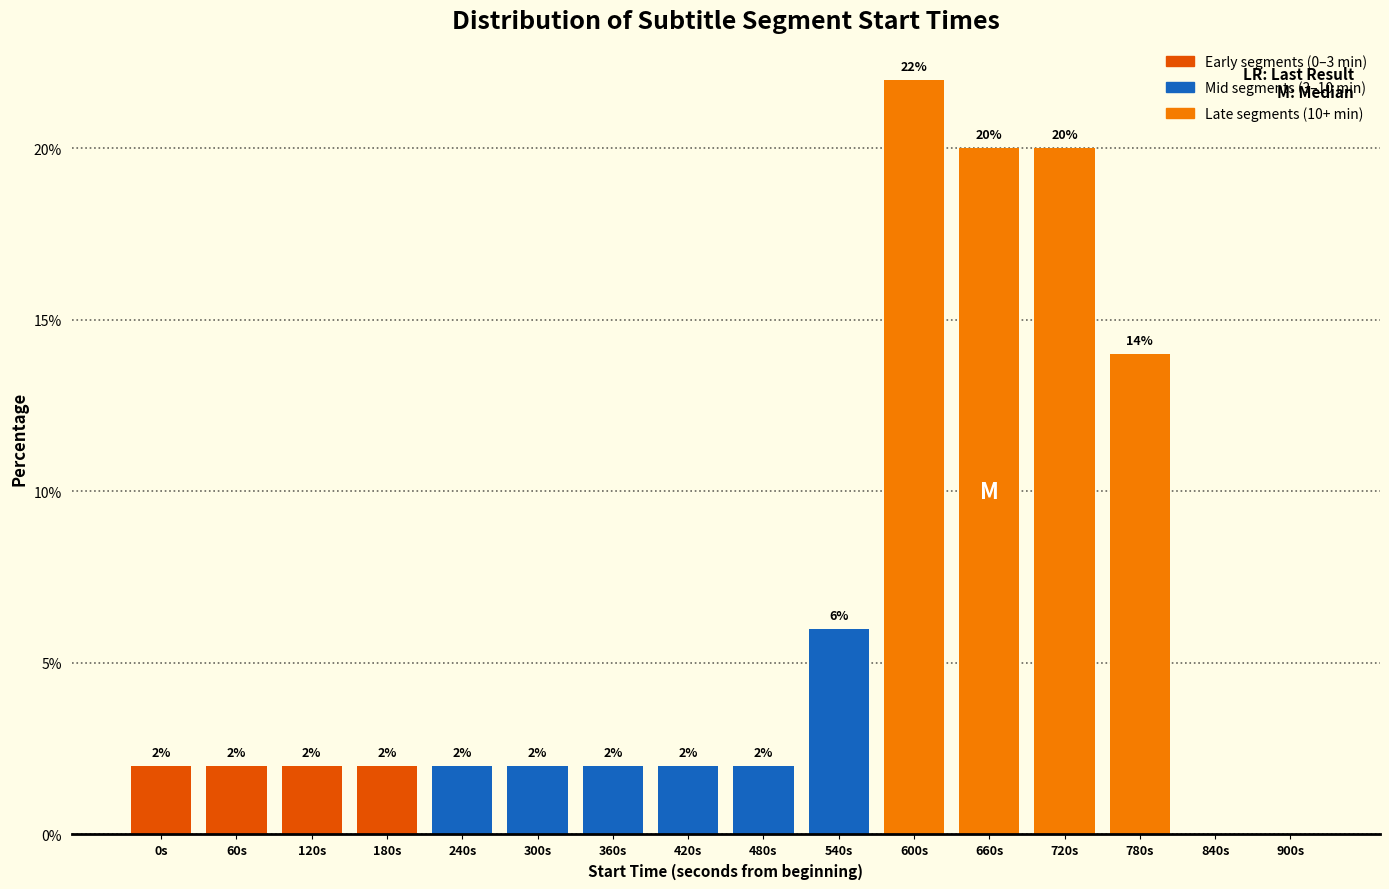

Reading left to right, transcribe all the data shown in this chart.

0s=2.0	60s=2.0	120s=2.0	180s=2.0	240s=2.0	300s=2.0	360s=2.0	420s=2.0	480s=2.0	540s=6.0	600s=22.0	660s=20.0	720s=20.0	780s=14.0	840s=0.0	900s=0.0